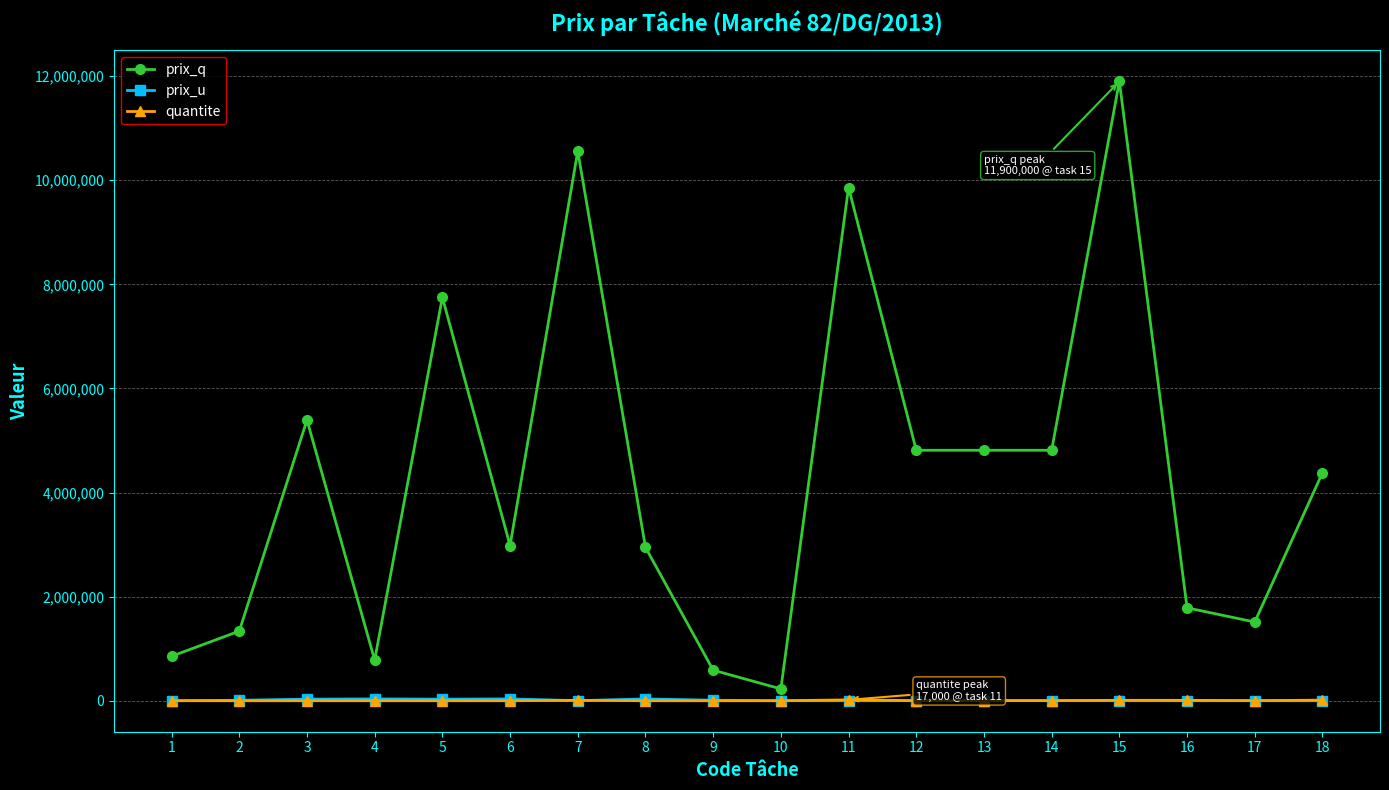

True or false: prix_q has more than 1 interior local peaks.

True